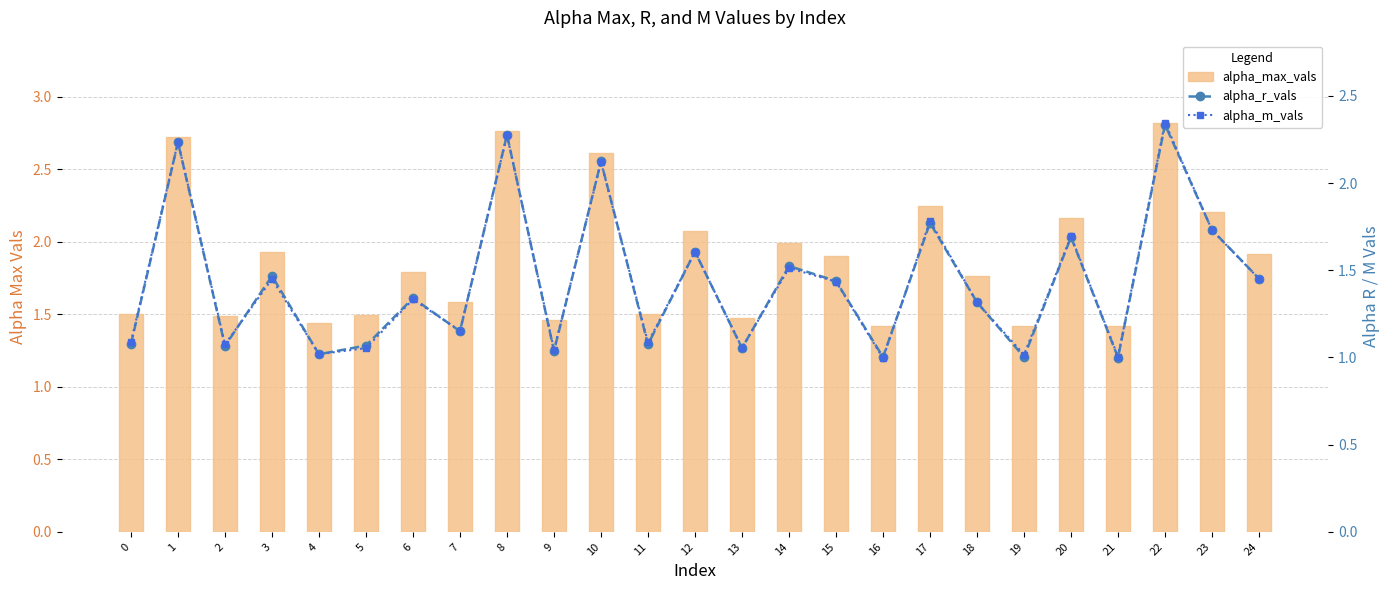

At which label does alpha_r_vals reach its minimum?

21